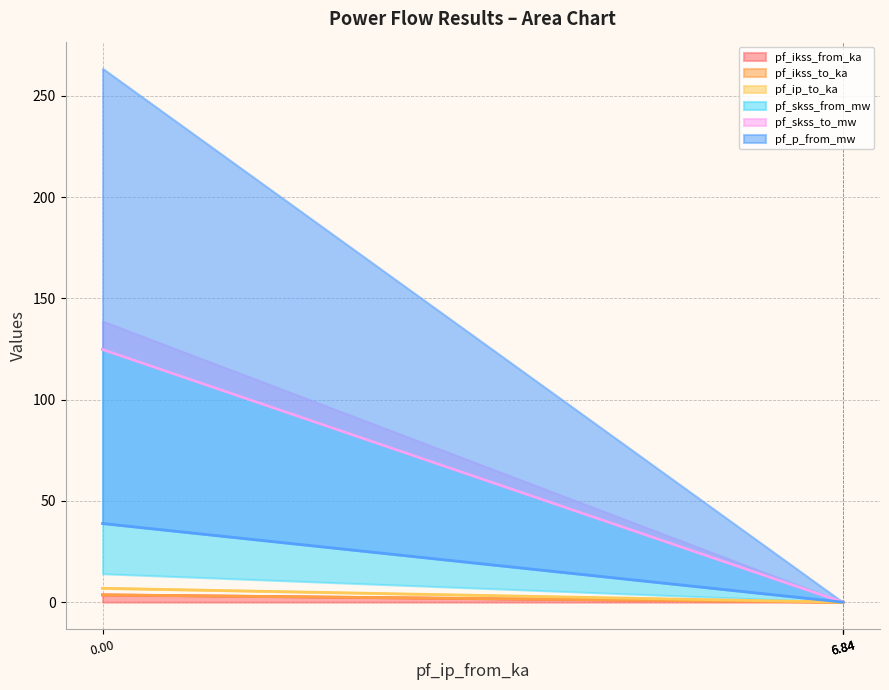

The pf_p_from_mw series shows -26.5 at 6.84. True or false?

False